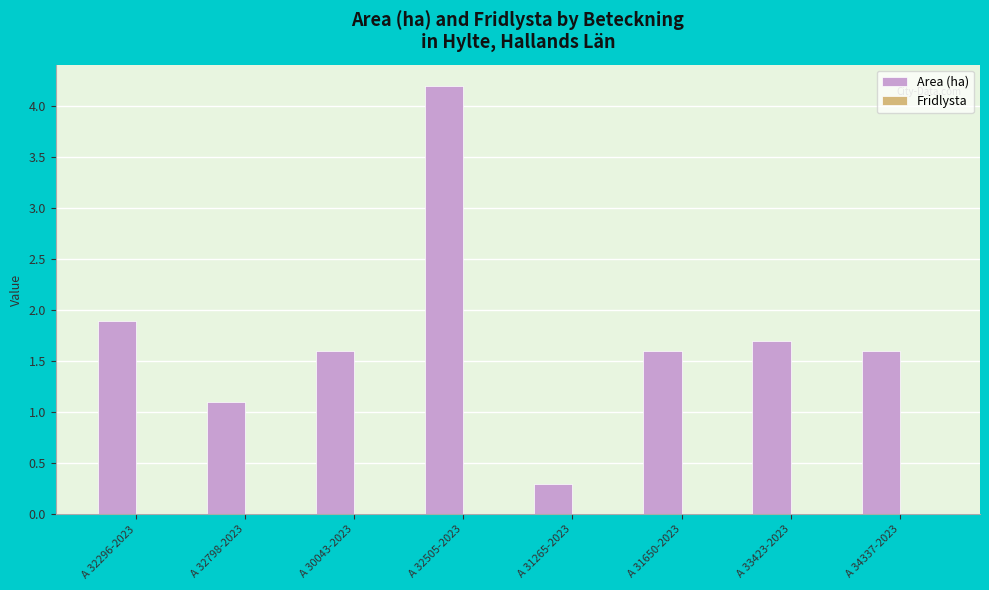

Between A 32798-2023 and A 32296-2023, which is larger?

A 32296-2023